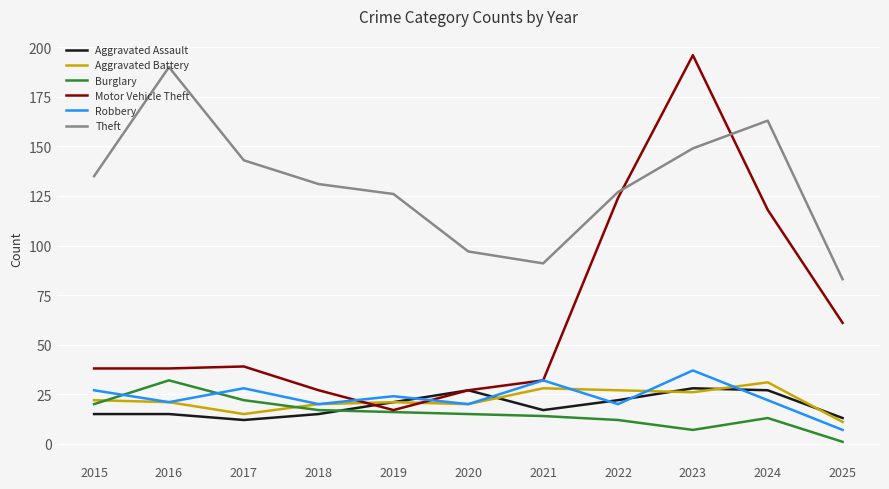

What is the difference between the second highest and second lowest values in the Robbery series?

12